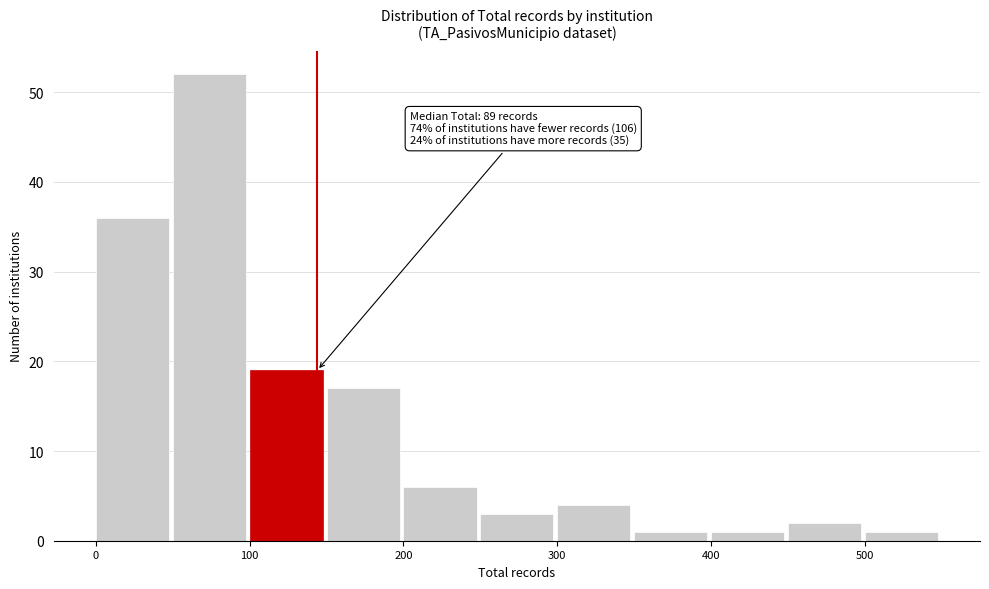

Which range on the x-axis has the tallest bar?

50 to 100